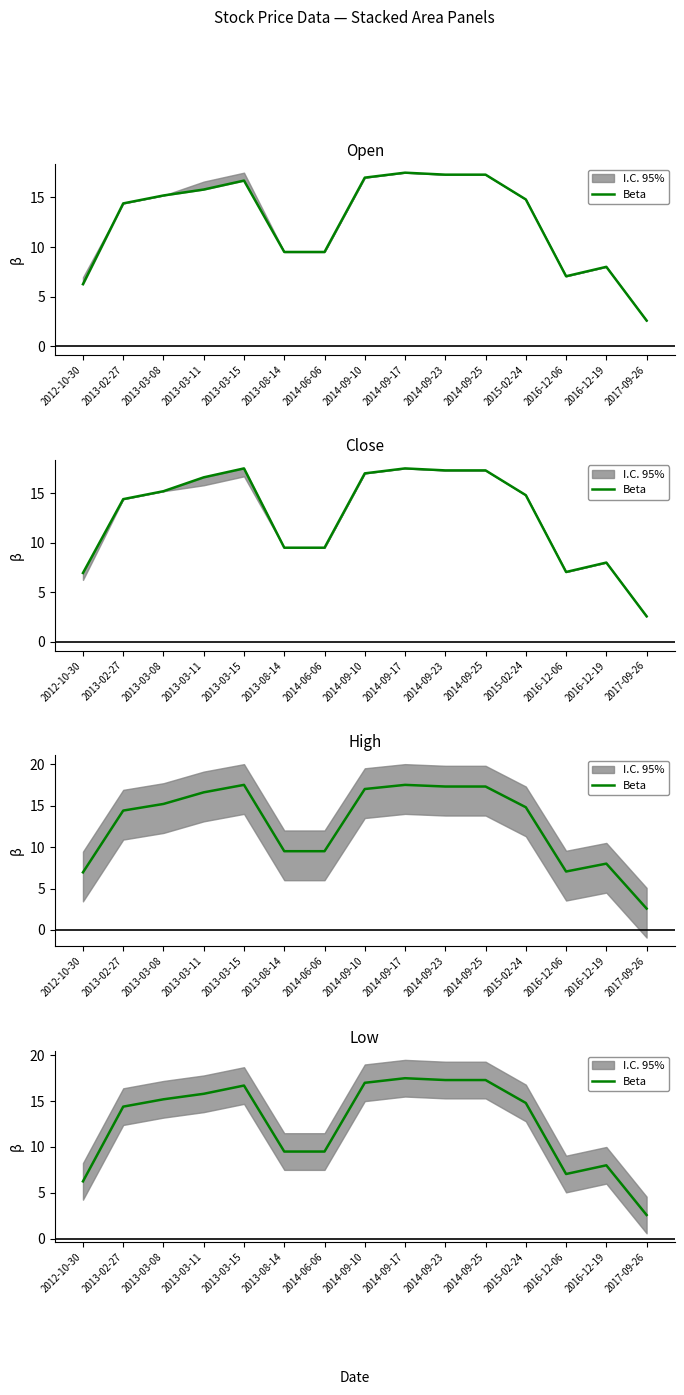

What is the label of the 14th point from the left?

2016-12-19